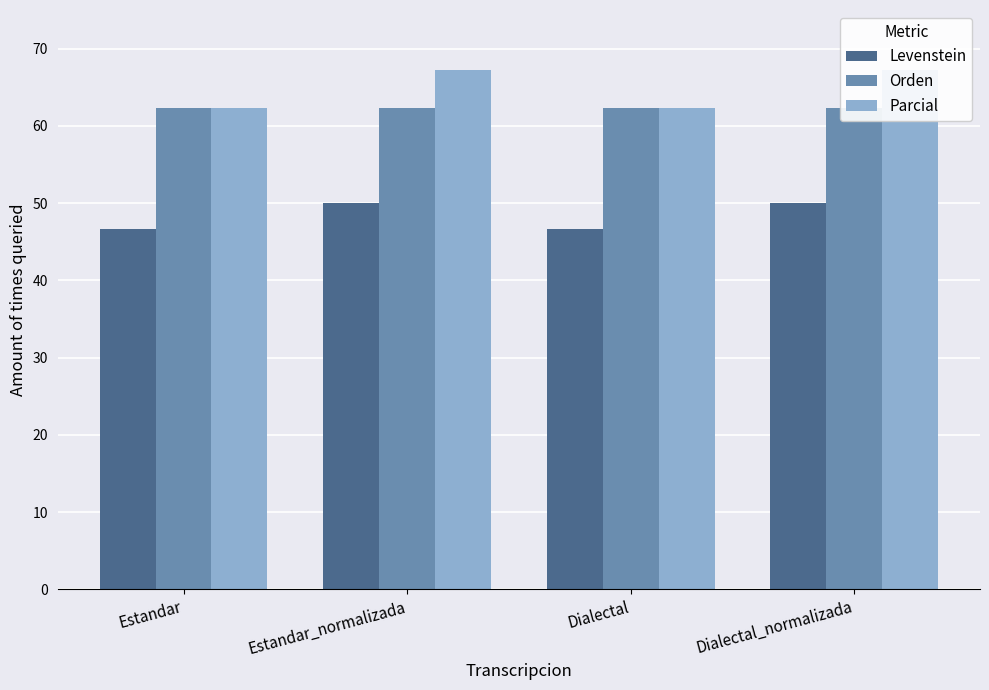

Are the bars horizontal?

No